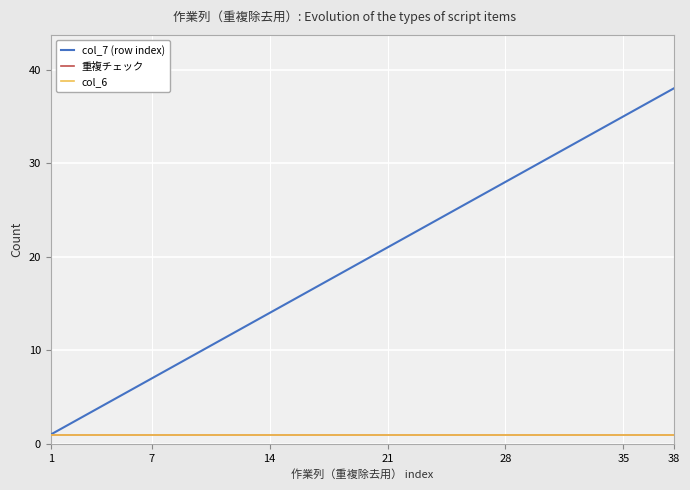

Does the chart have visible grid lines?

Yes